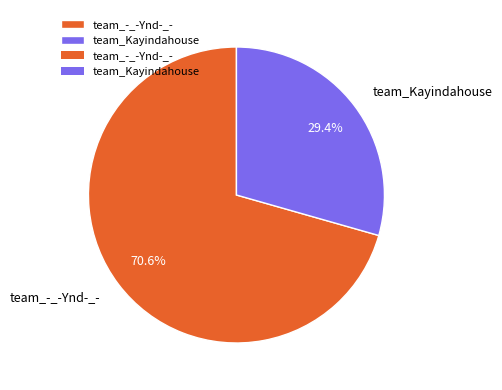

The team_-_-Ynd-_- slice represents 78% of the pie. True or false?

False